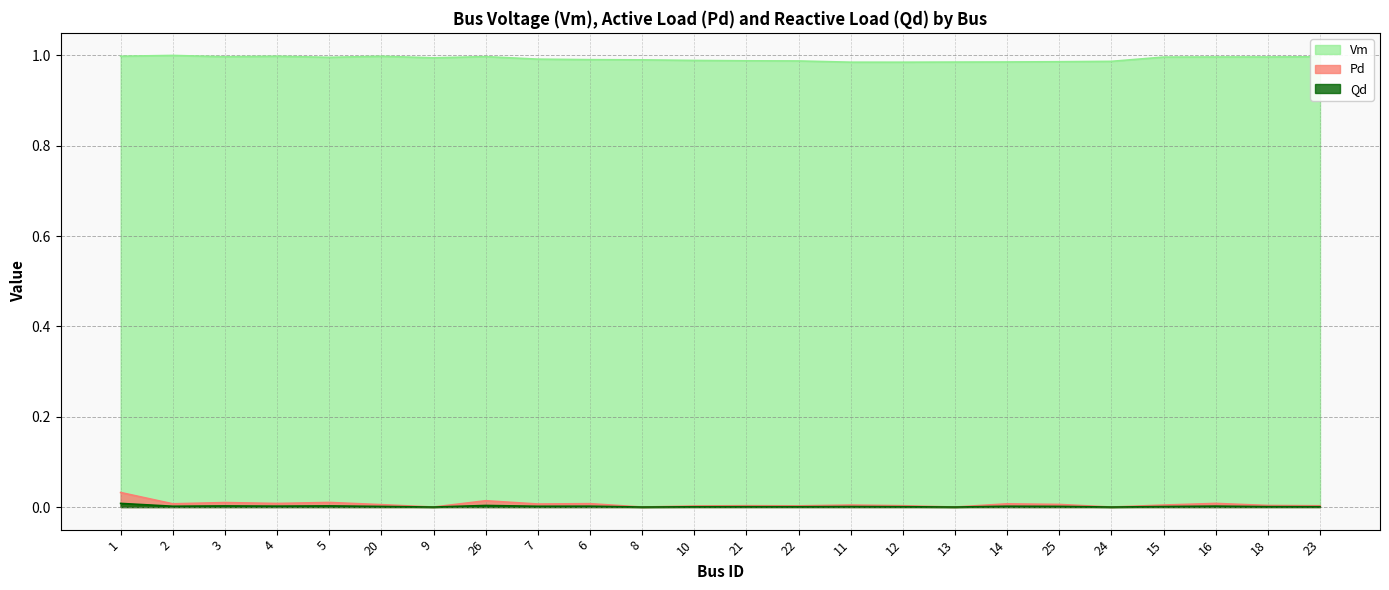

Rank the categories by Pd value from lowest to highest.

9, 8, 13, 24, 10, 22, 23, 12, 21, 18, 15, 11, 20, 25, 7, 14, 2, 6, 4, 16, 3, 5, 26, 1